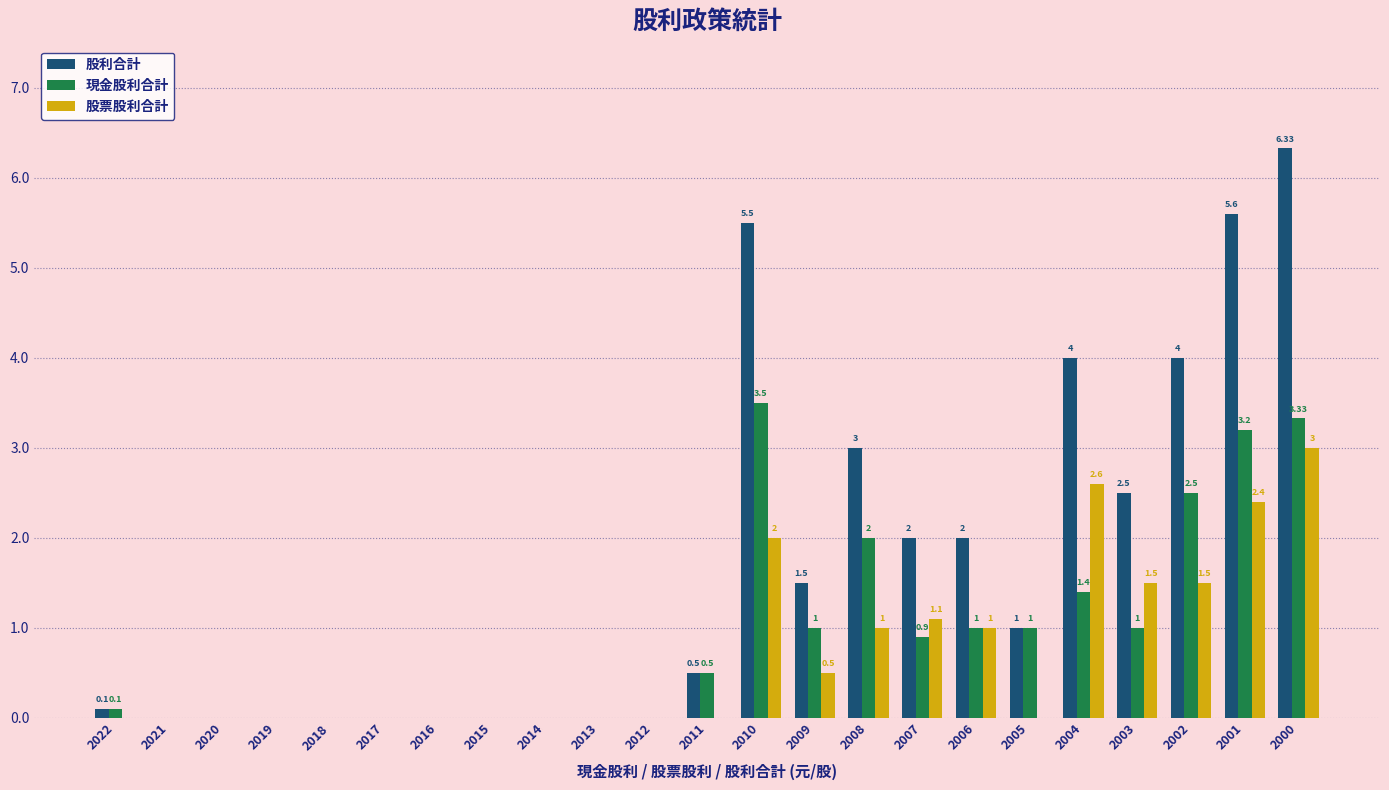

Which series changed the most between 2015 and 2001?

股利合計